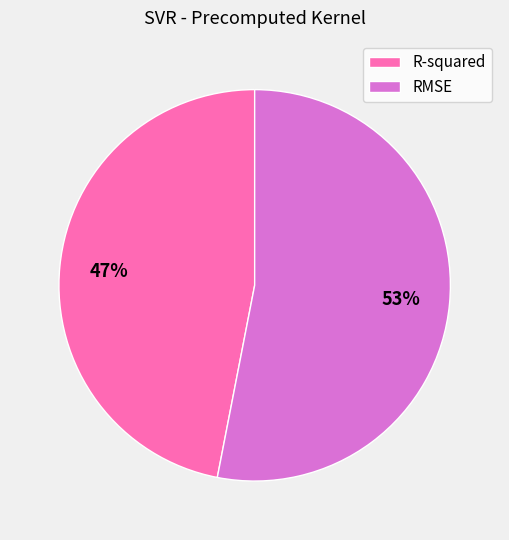

To the nearest percent, what percentage of the pie is RMSE?

53%